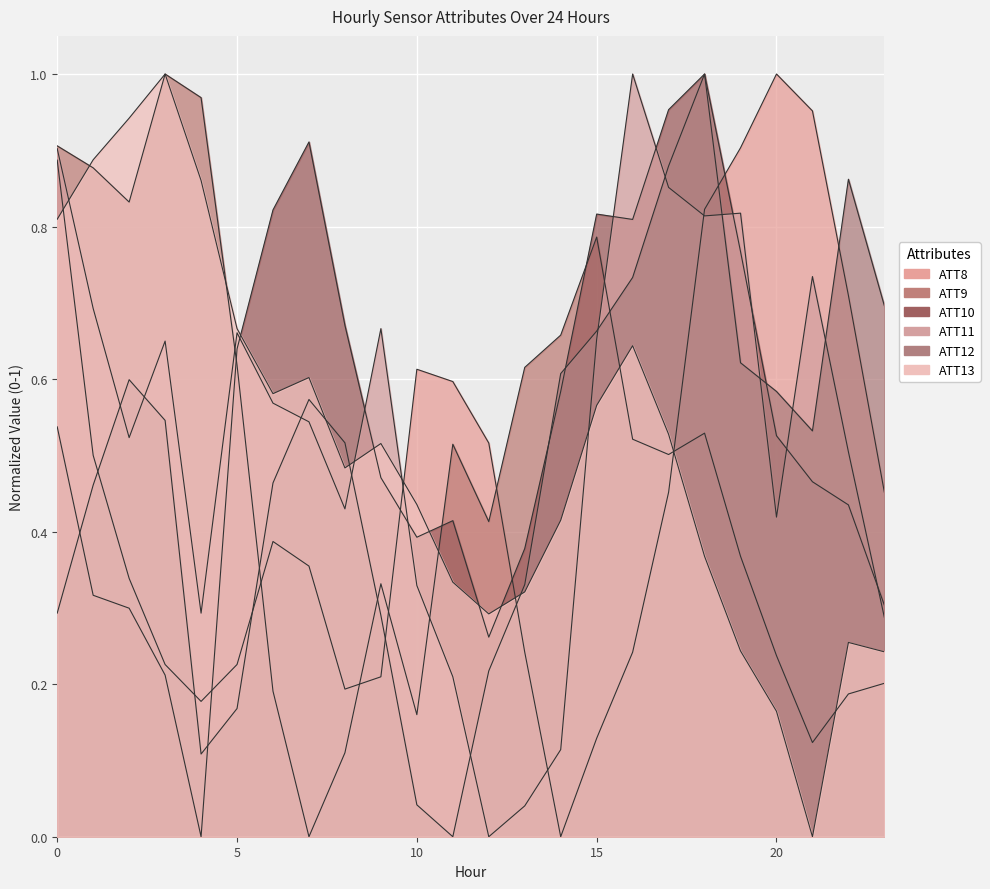

The ATT8 series shows 0.2 at 1. True or false?

False